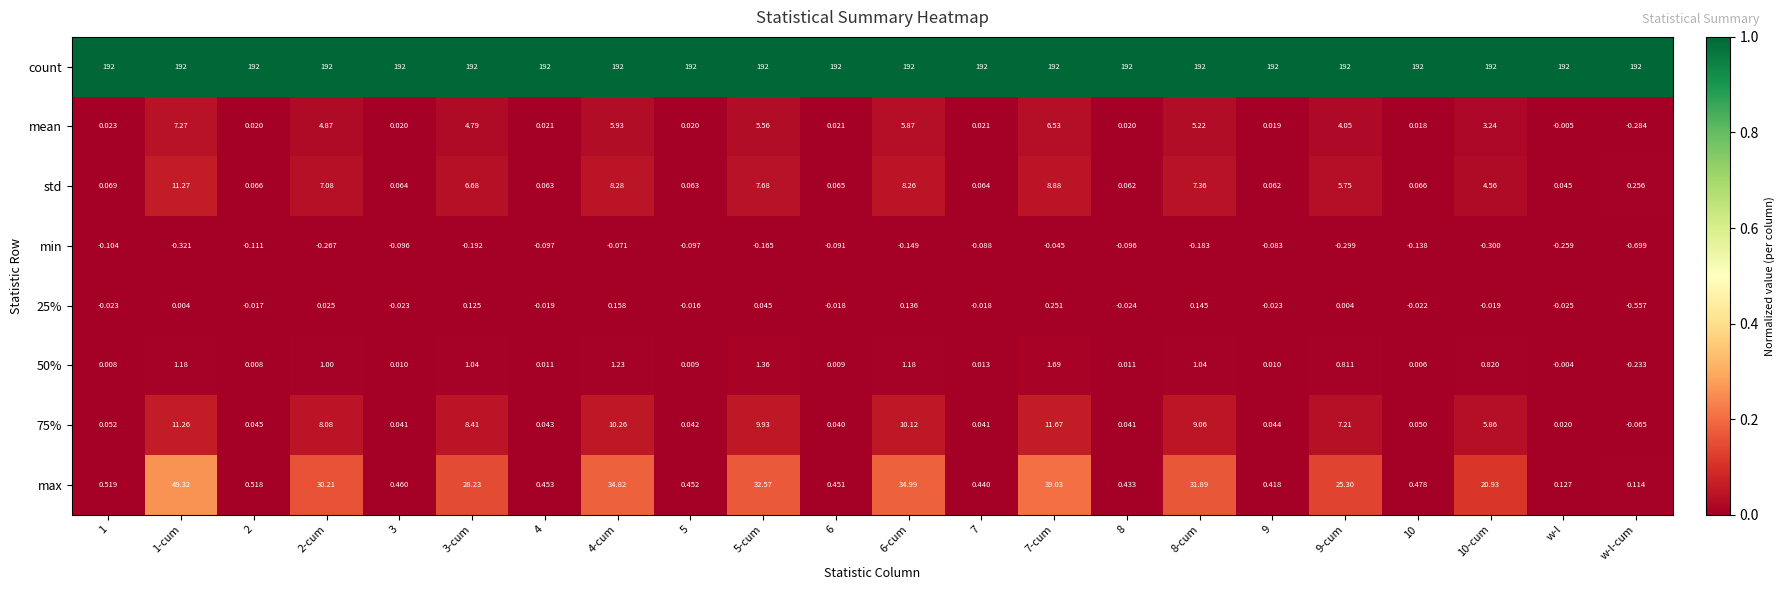

At which label does 25% reach its minimum?

w-l-cum